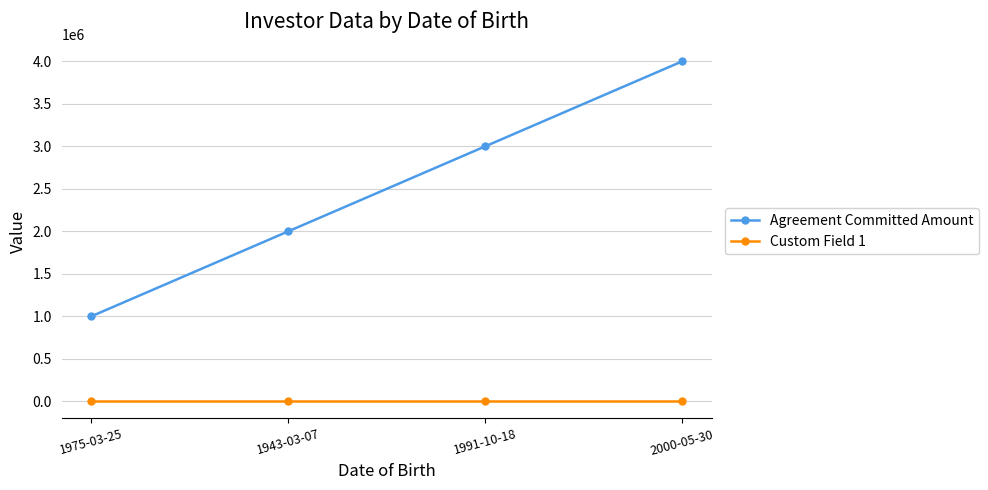

What is the sum of all Custom Field 1 values?

10